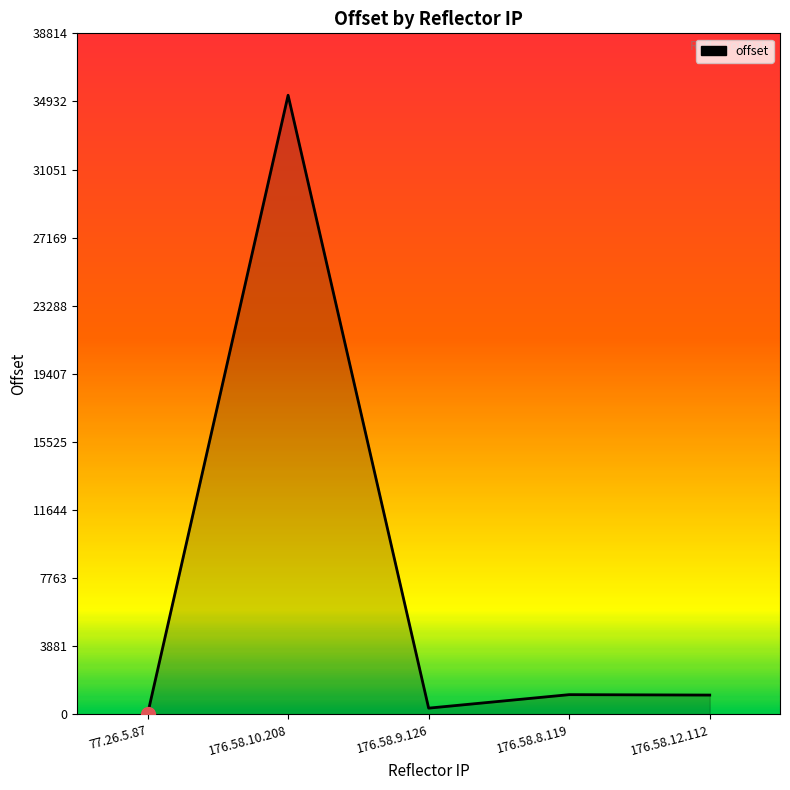

Which has a higher value, 176.58.12.112 or 77.26.5.87?

176.58.12.112